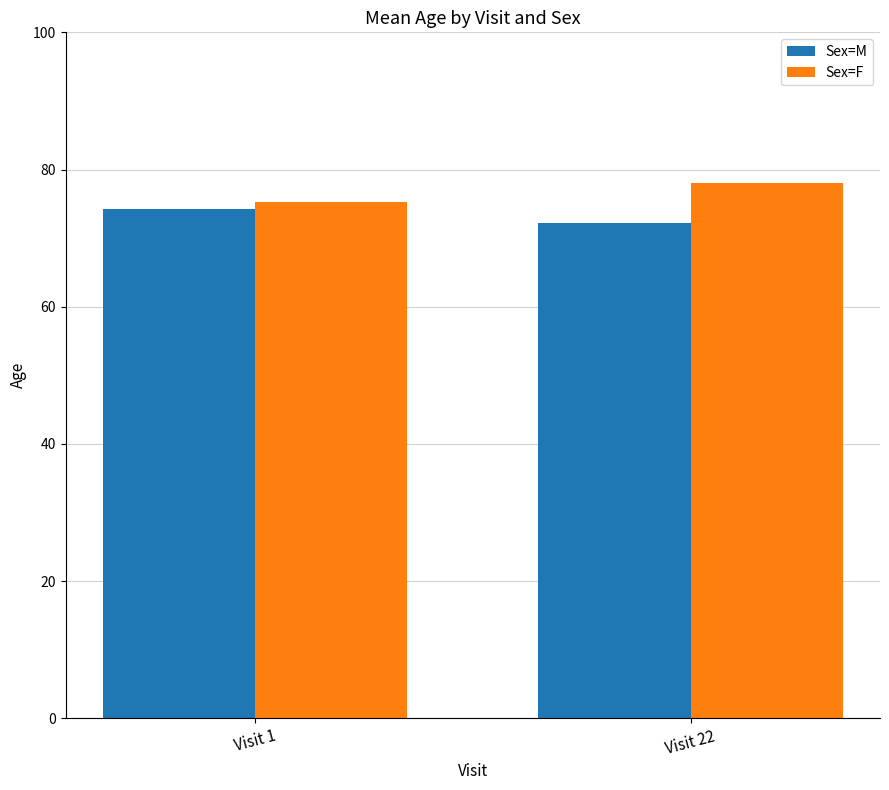

The Sex=M series shows 117.2 at Visit 22. True or false?

False